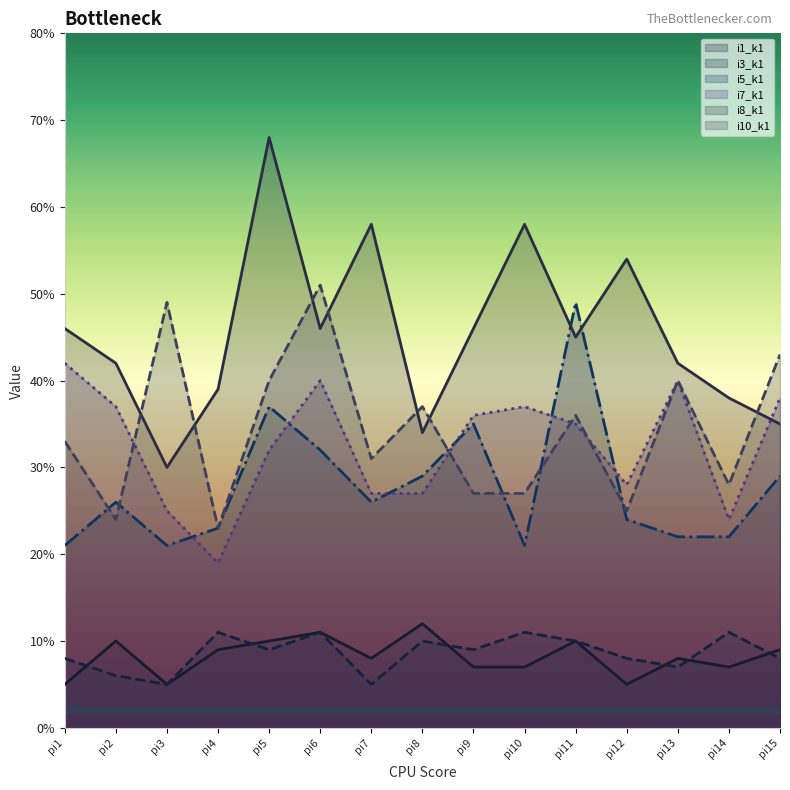

How many series are shown in this chart?

6